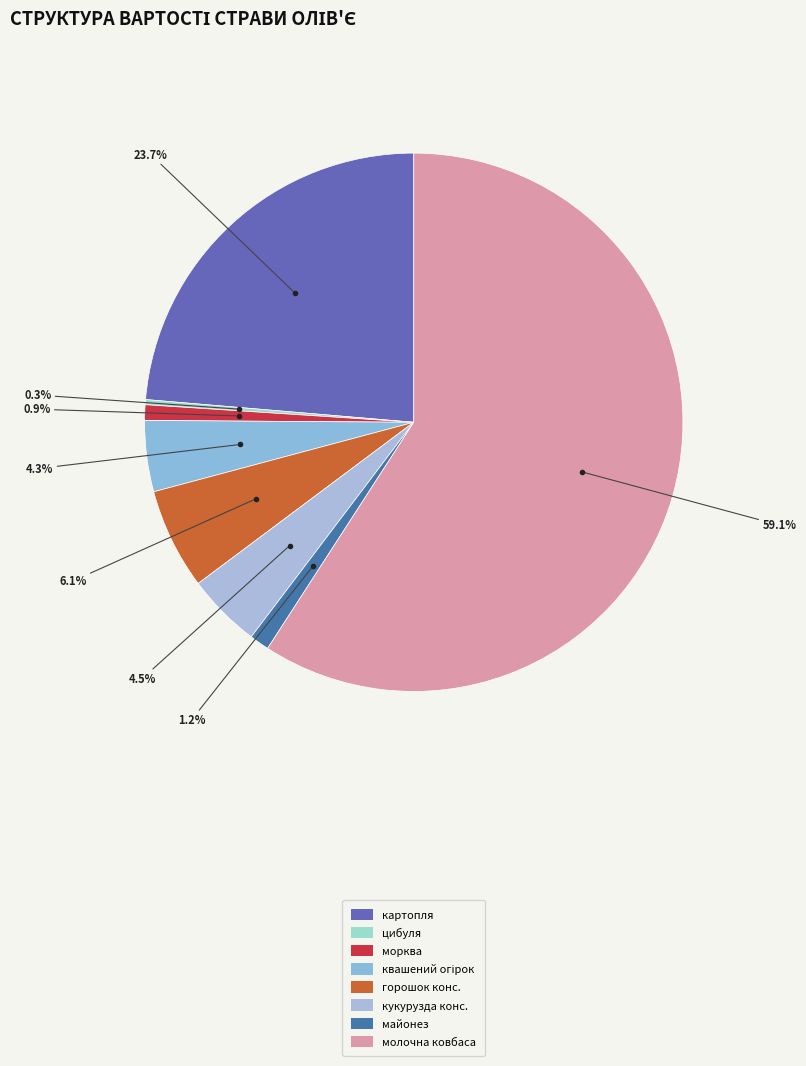

Is молочна ковбаса the majority of the pie?

Yes